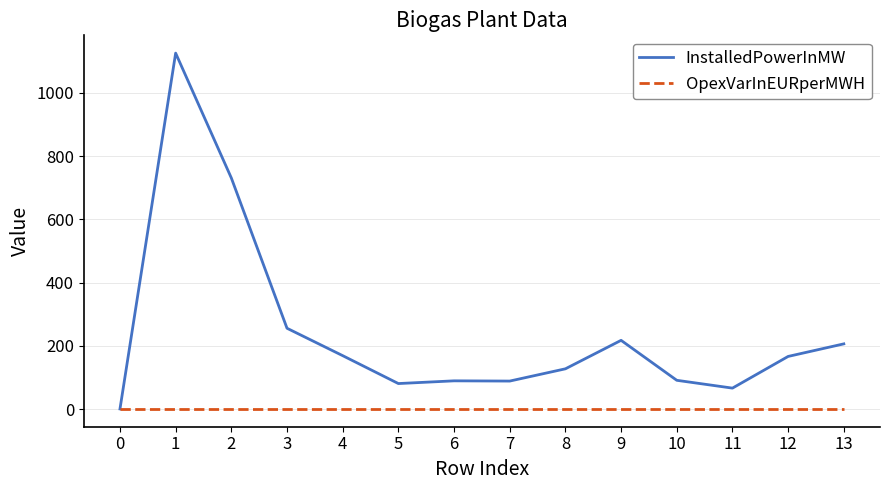

At how many categories does at least one series exceed 612?

2